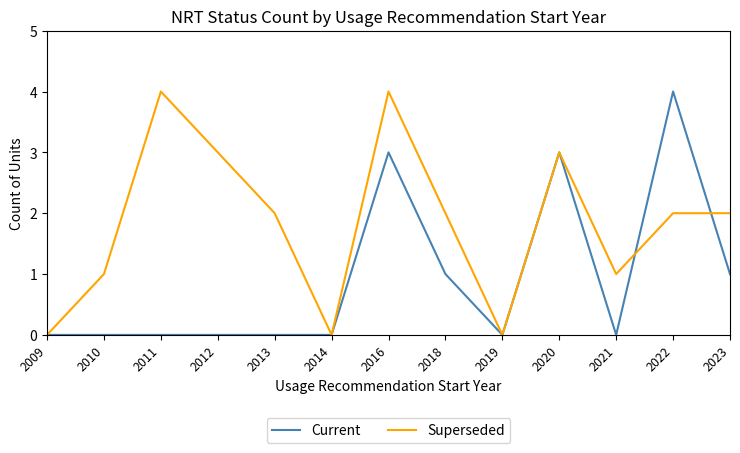

Which series has the largest total across all categories?

Superseded